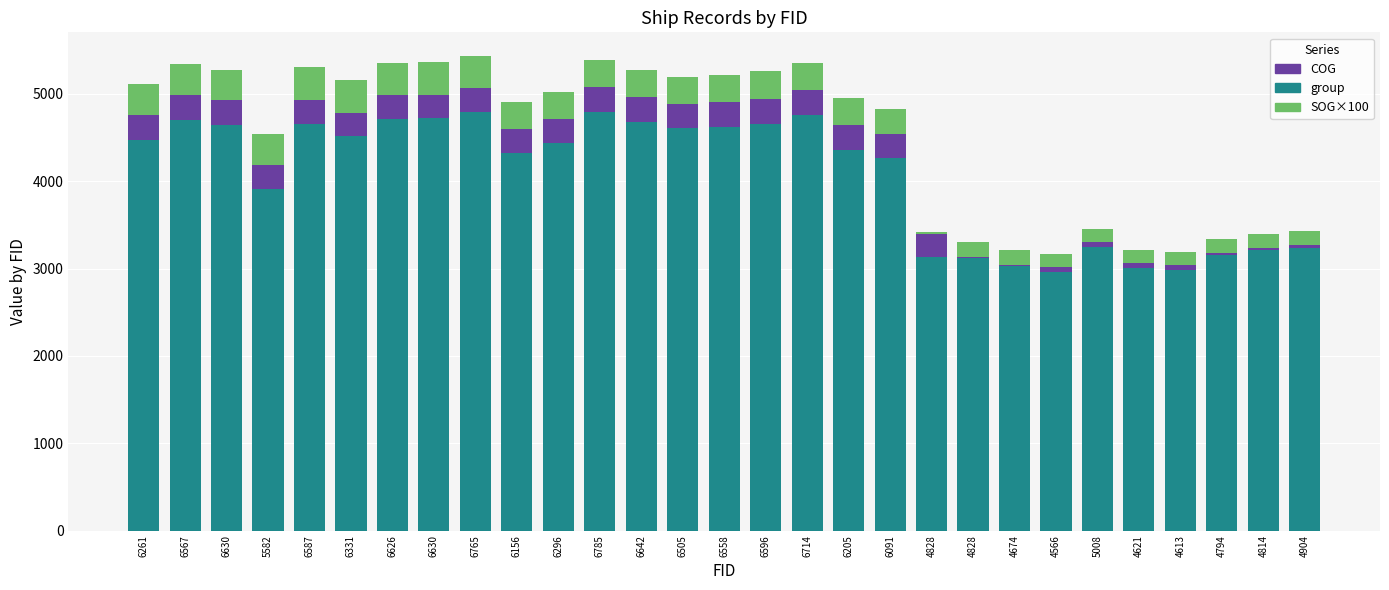

Are the bars horizontal?

No